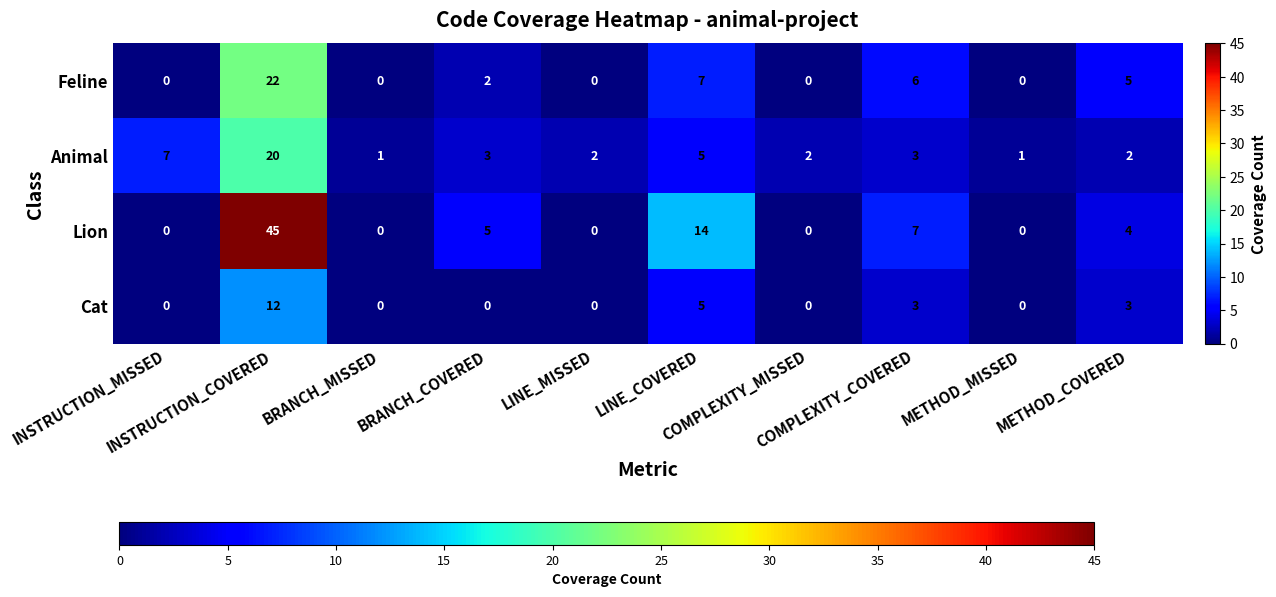

Count the number of categories in the chart.

10